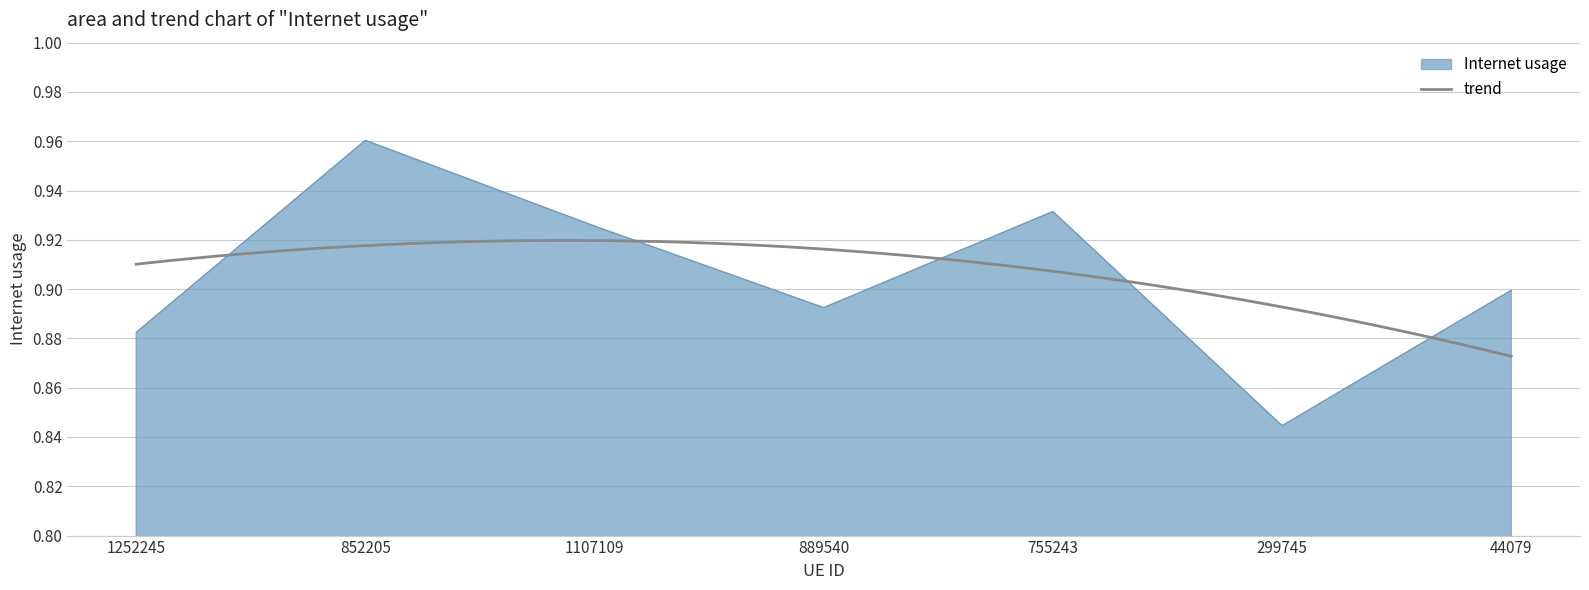

What is the sum of all values?

6.3